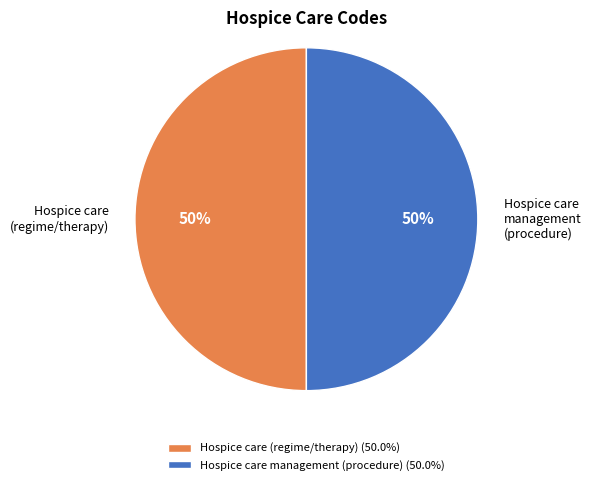

What is the ratio of the value at Hospice care (regime/therapy) to the value at Hospice care management (procedure)?

1.0